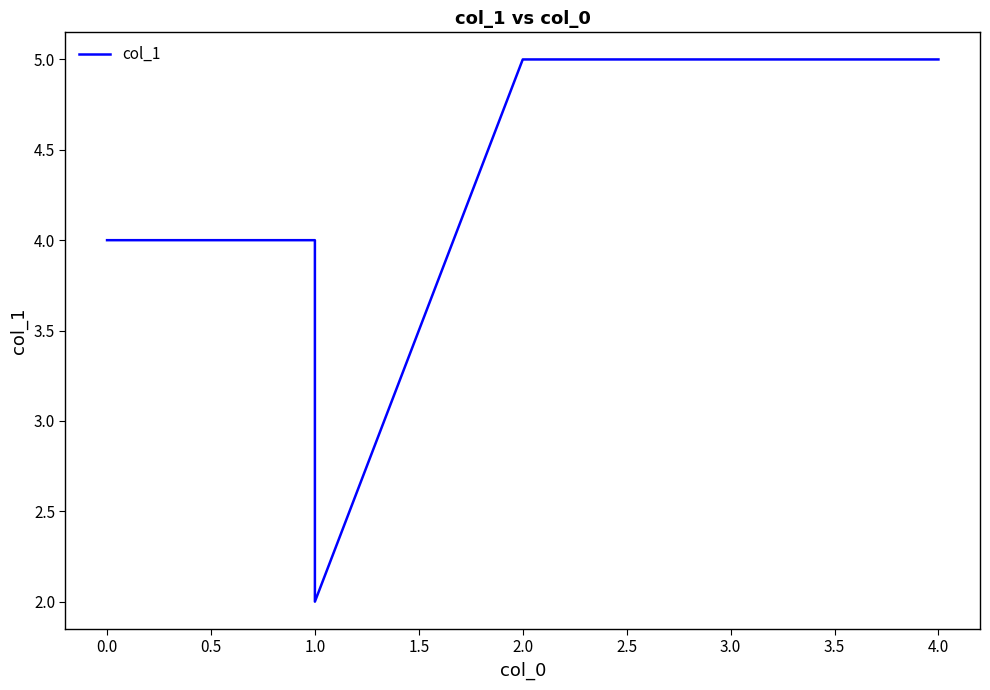

Count the number of data series in this chart.

1